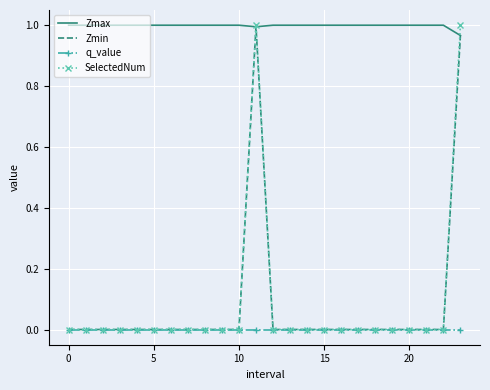

Which series has the largest range (max minus min)?

SelectedNum